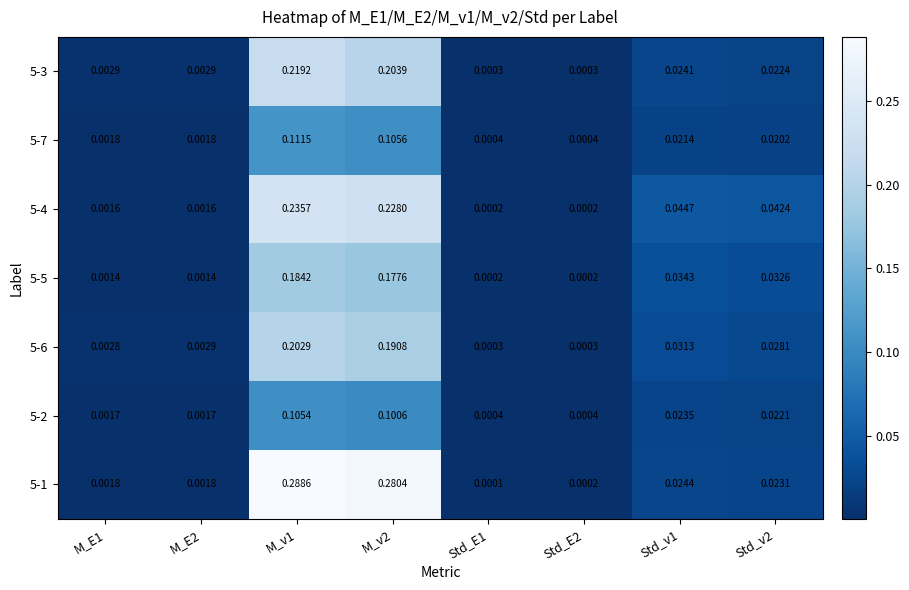

Is the value of 5-4 at Std_v1 greater than the value of 5-3 at M_v1?

No